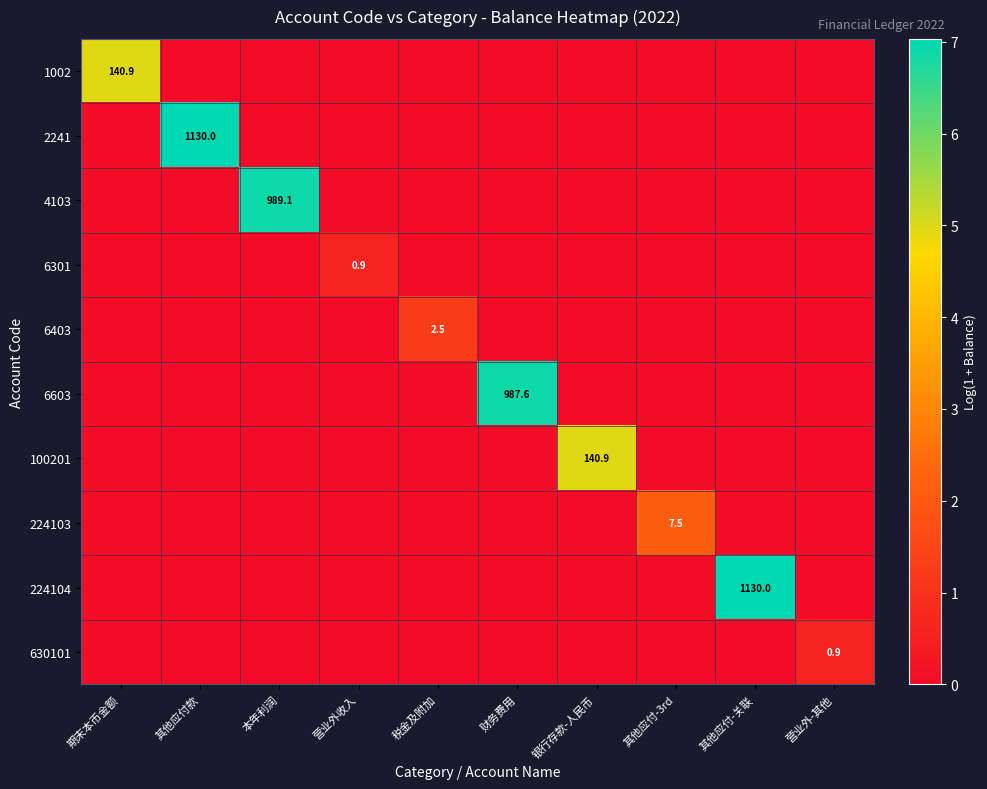

At which category is the sum across all series the highest?

其他应付款